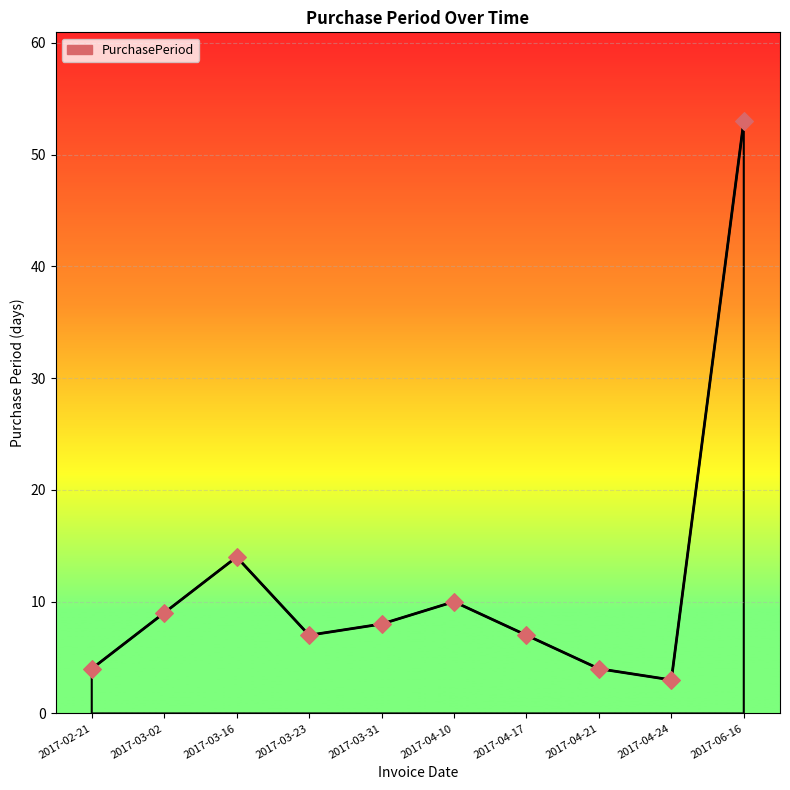

What is the change in value from 2017-02-21 to 2017-04-24?

-1